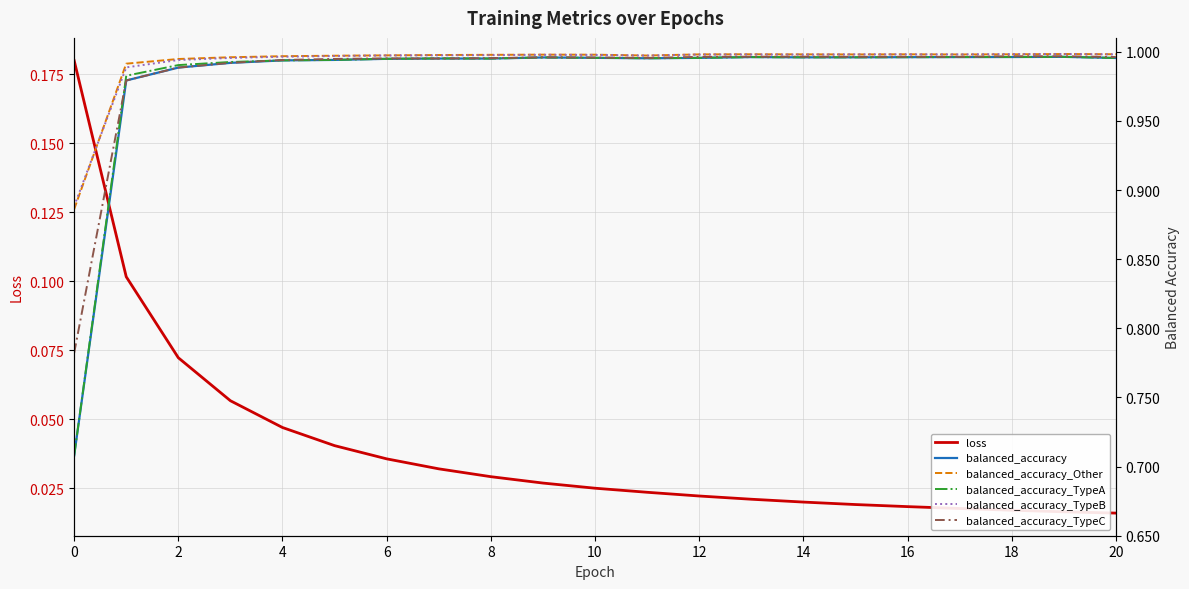

How many distinct data groups are displayed?

6